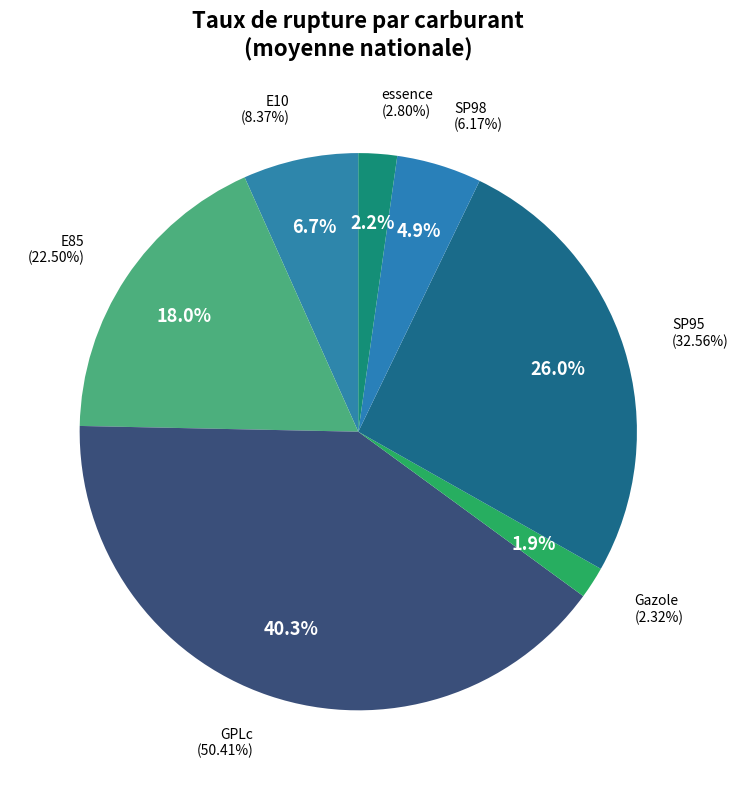

How many segments does this pie chart have?

7